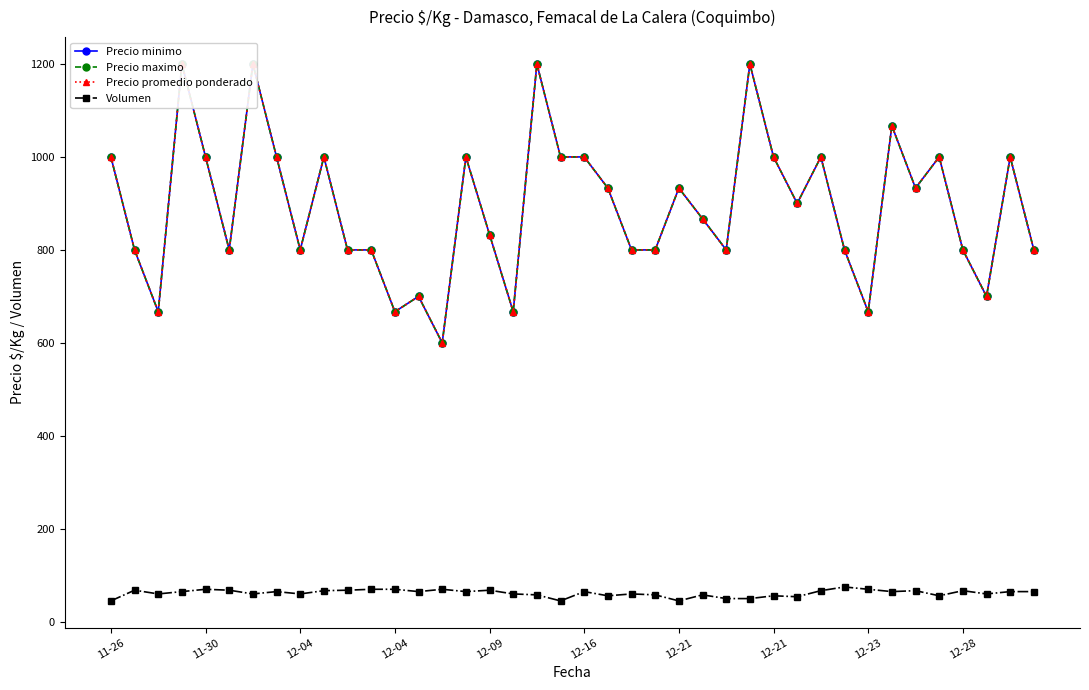

Which series has the largest total across all categories?

Precio minimo